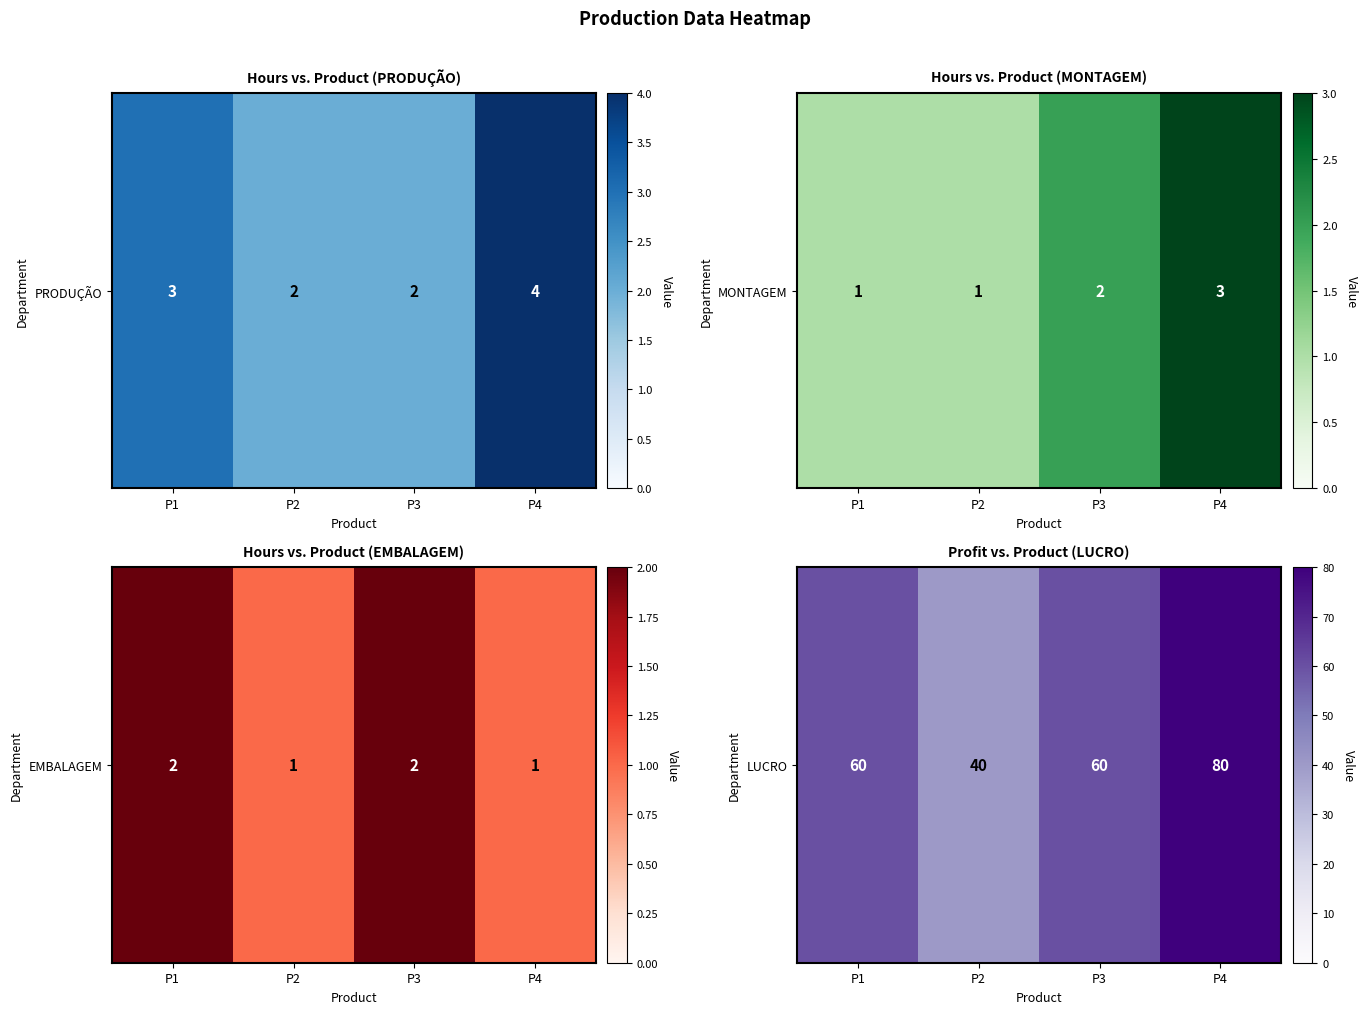

Between P4 and P2, which is larger?

P4